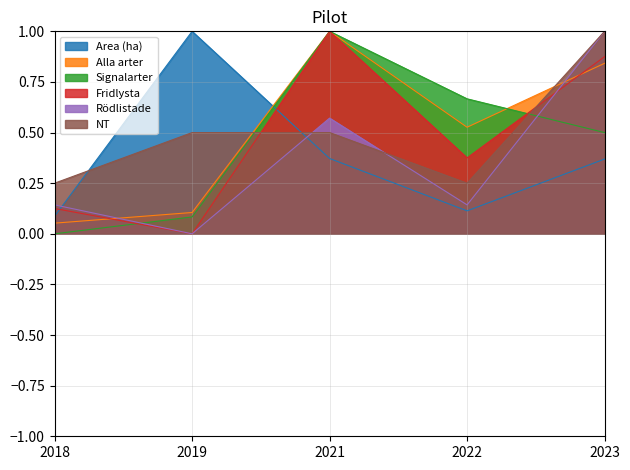

Reading left to right, what are all the values shown in this chart?

Area (ha): 0.1	1.0	0.4	0.1	0.4
Alla arter: 0.1	0.1	1.0	0.5	0.8
Signalarter: 0.0	0.1	1.0	0.7	0.5
Fridlysta: 0.1	0.0	1.0	0.4	0.9
Rödlistade: 0.1	0.0	0.6	0.1	1.0
NT: 0.2	0.5	0.5	0.2	1.0